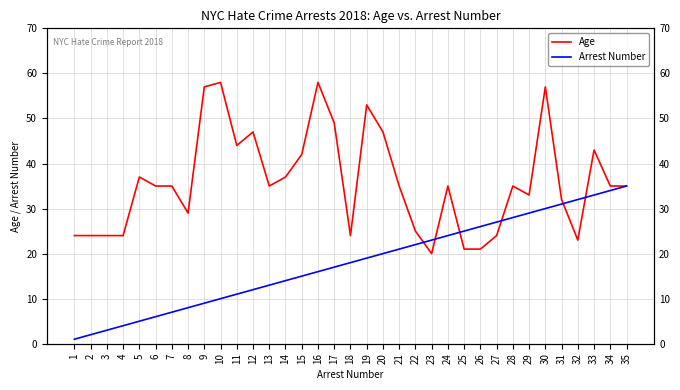

What are all the series names shown in the legend?

Age, Arrest Number